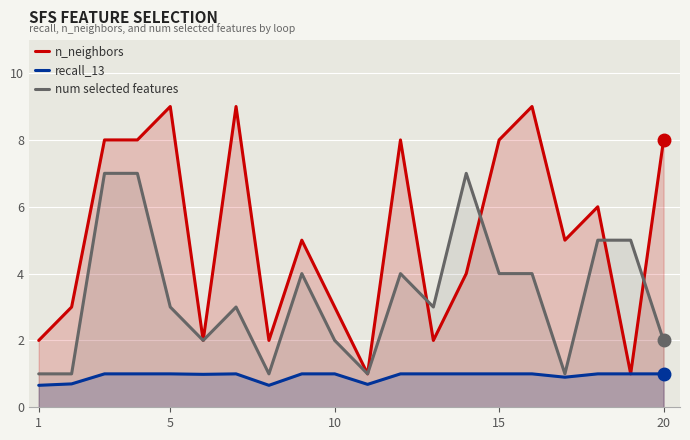

The value of n_neighbors at 15 is 8.0. True or false?

True